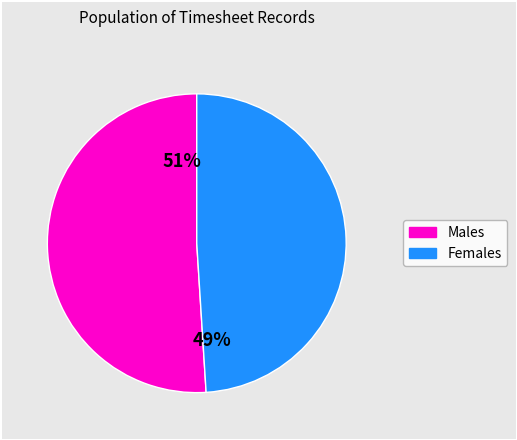

Is there a majority slice in this chart?

Yes